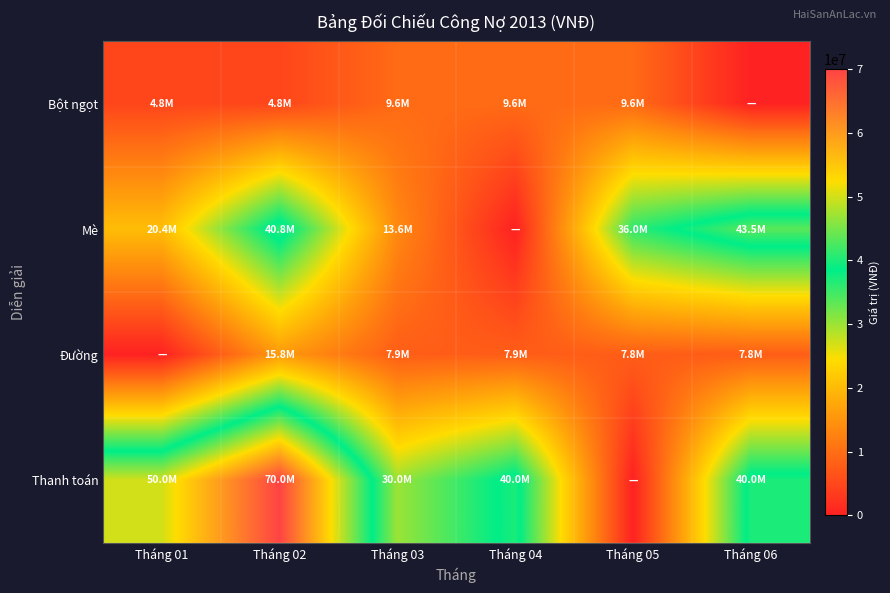

Which has a higher value, Tháng 06 or Tháng 01?

Tháng 01